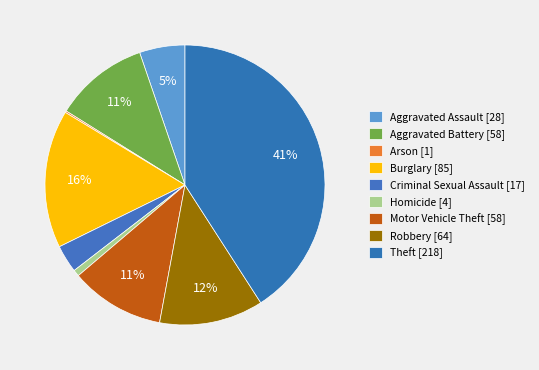

Is there any slice that represents more than half of the pie?

No